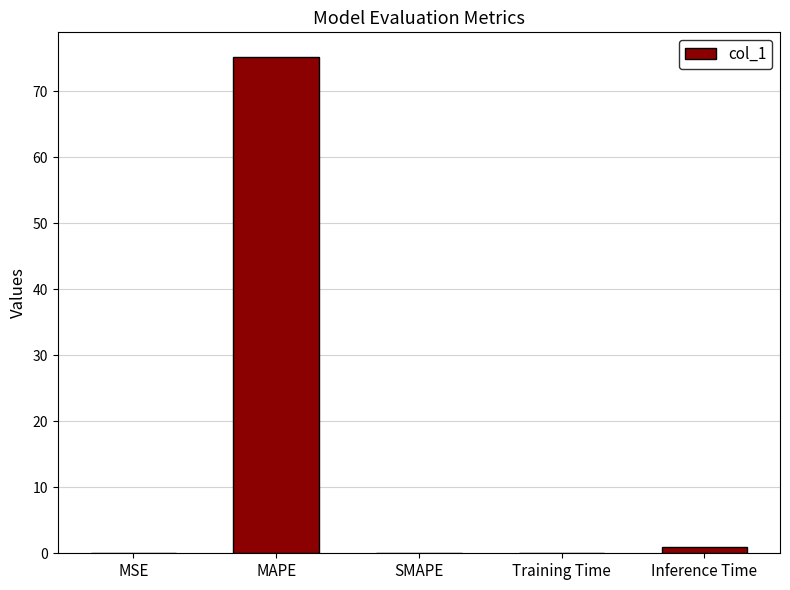

Where is the data nearest to the value 37?

Inference Time